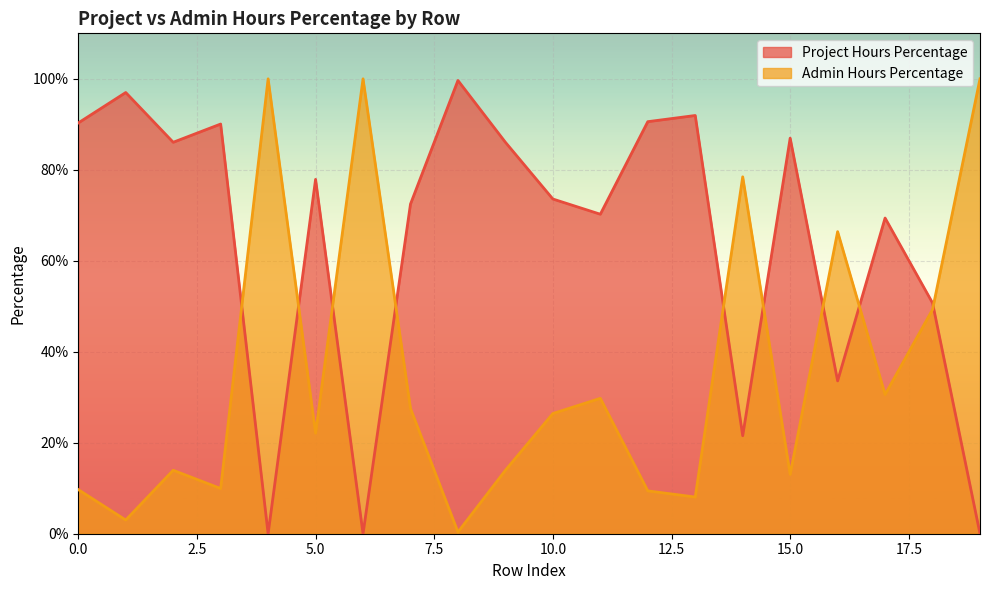

How many positive values does the Project Hours Percentage series have?

17